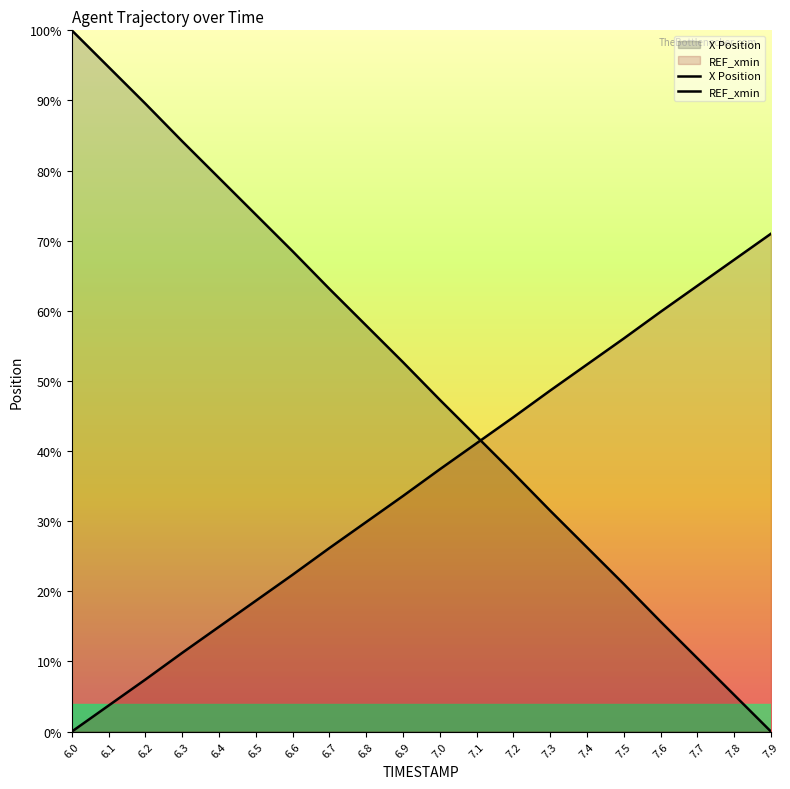

What is the difference between the highest and lowest values at 6.2?

82.1